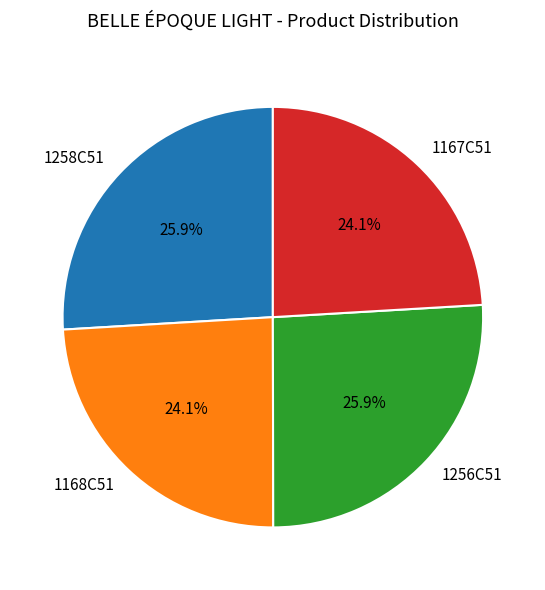

Is there a majority slice in this chart?

No